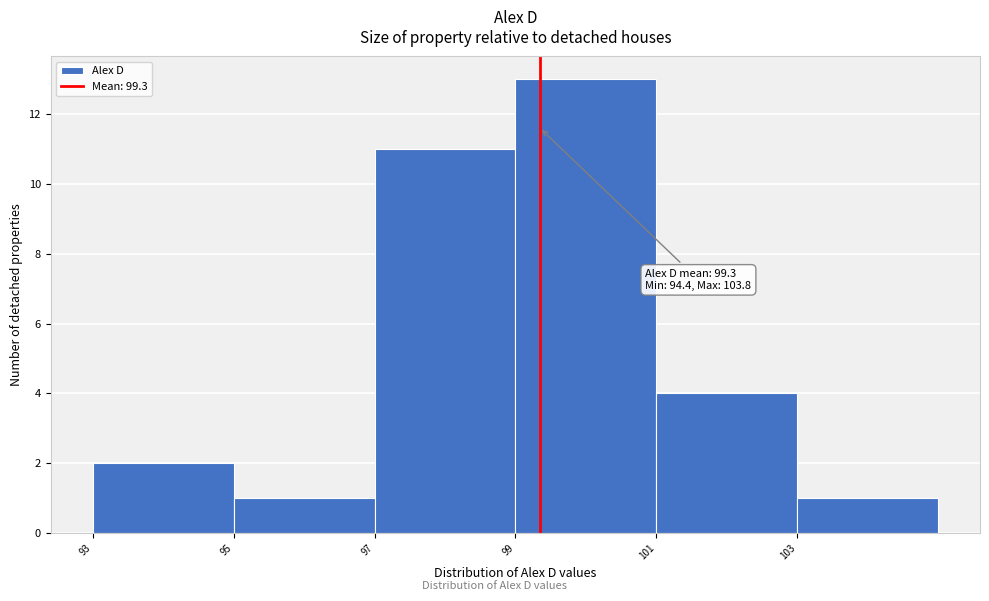

Which range on the x-axis has the tallest bar?

99 to 101